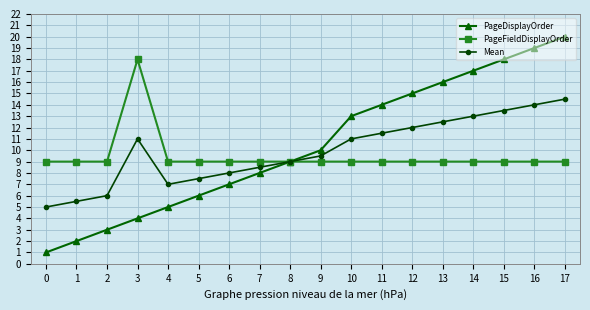

The value of Mean at 17 is 8.3. True or false?

False